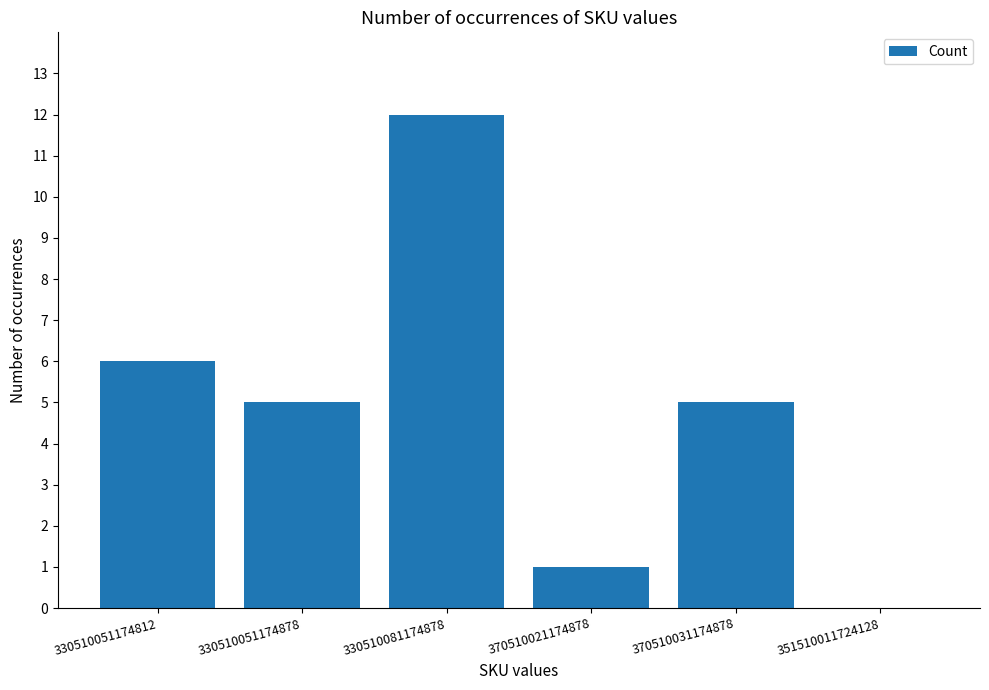

The chart shows a value of 1 at 370510021174878. True or false?

True